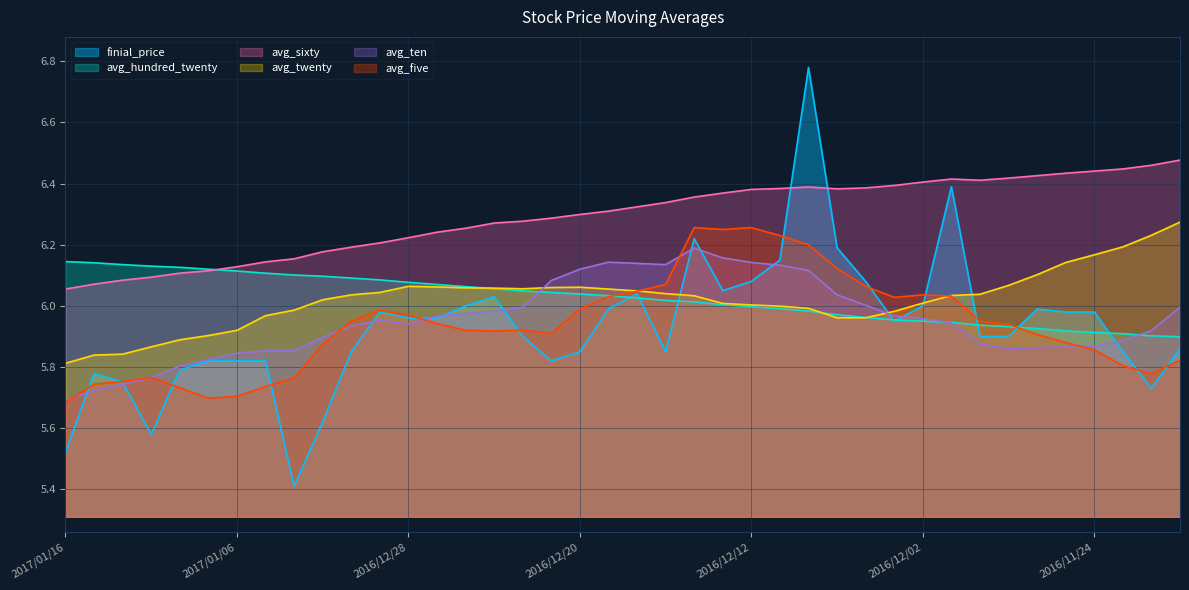

True or false: avg_sixty and avg_five intersect in this chart.

False